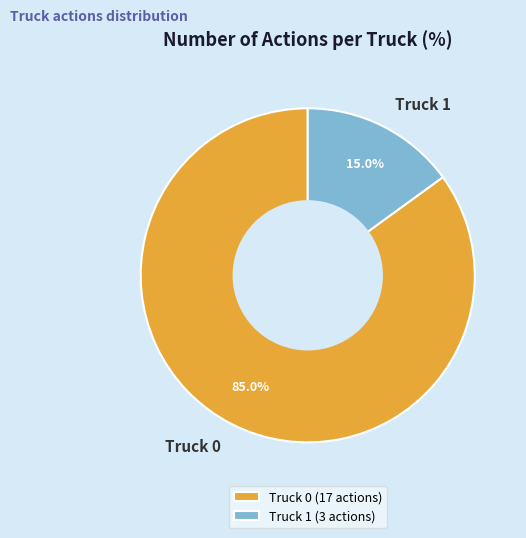

Count the number of slices in the pie.

2